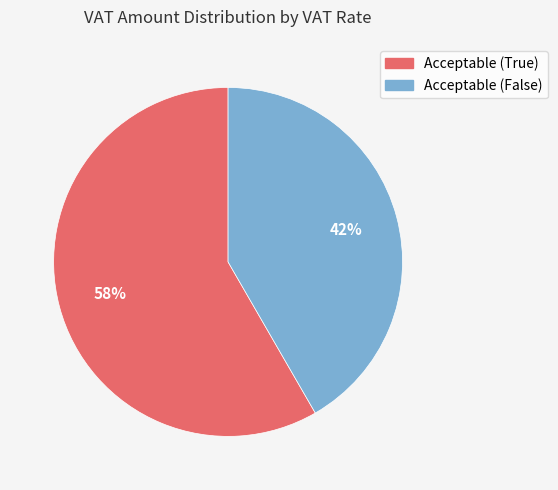

Is there a majority slice in this chart?

Yes